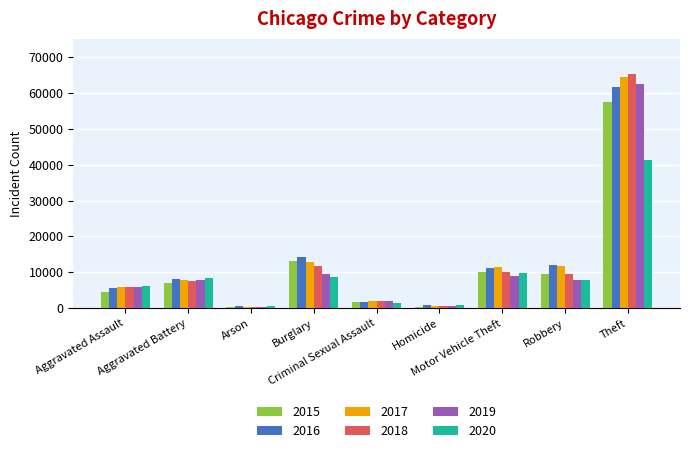

How many series are shown in this chart?

6